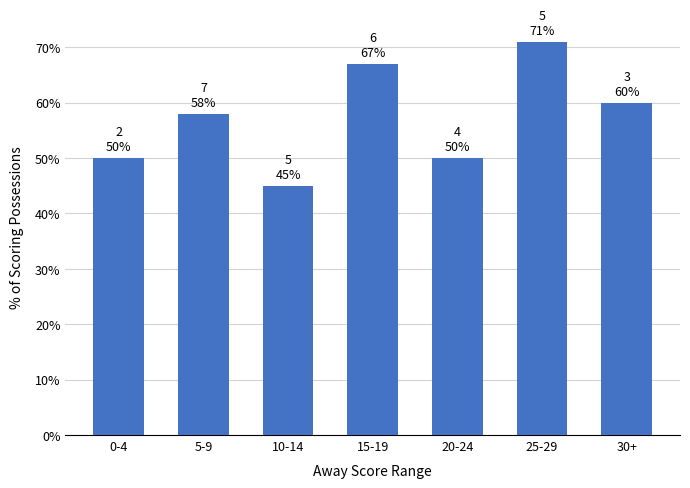

What position from the right is 5-9?

6